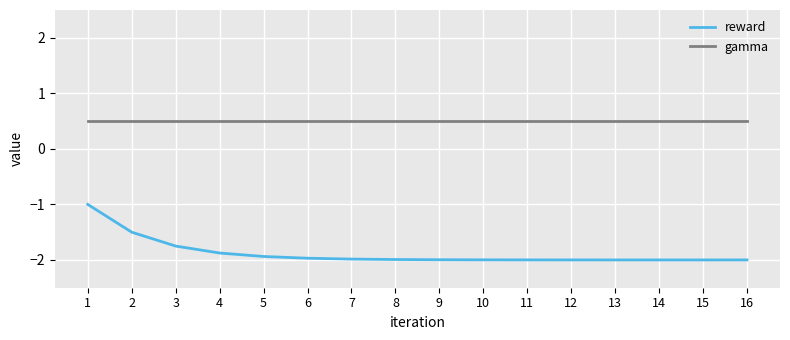

What is the spread (max minus min) of values at 4?

2.4